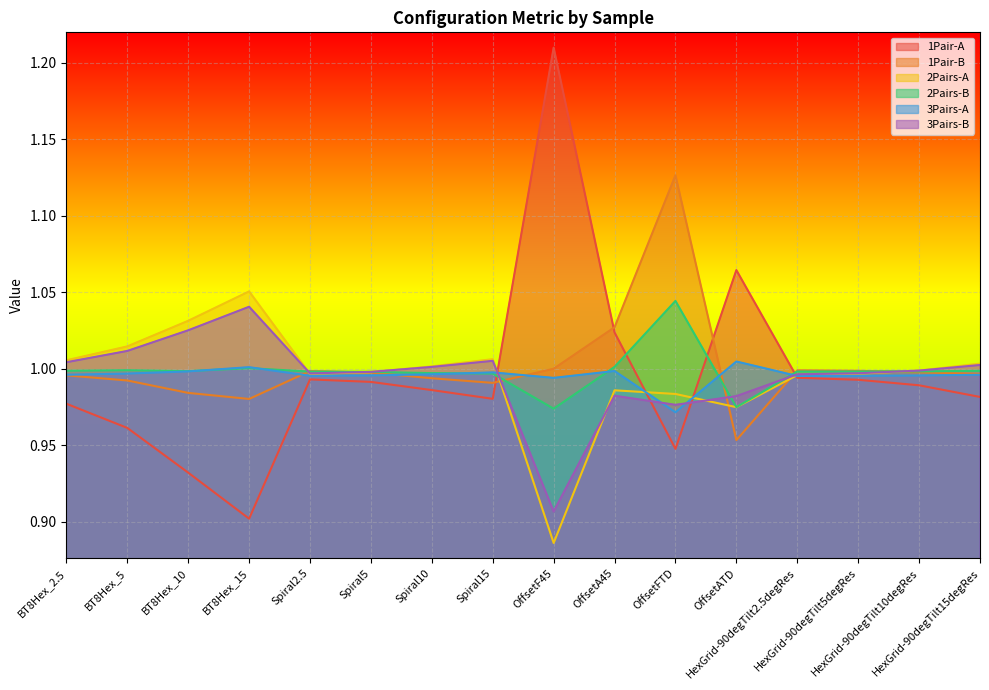

Does the chart display data point markers on the line(s)?

No